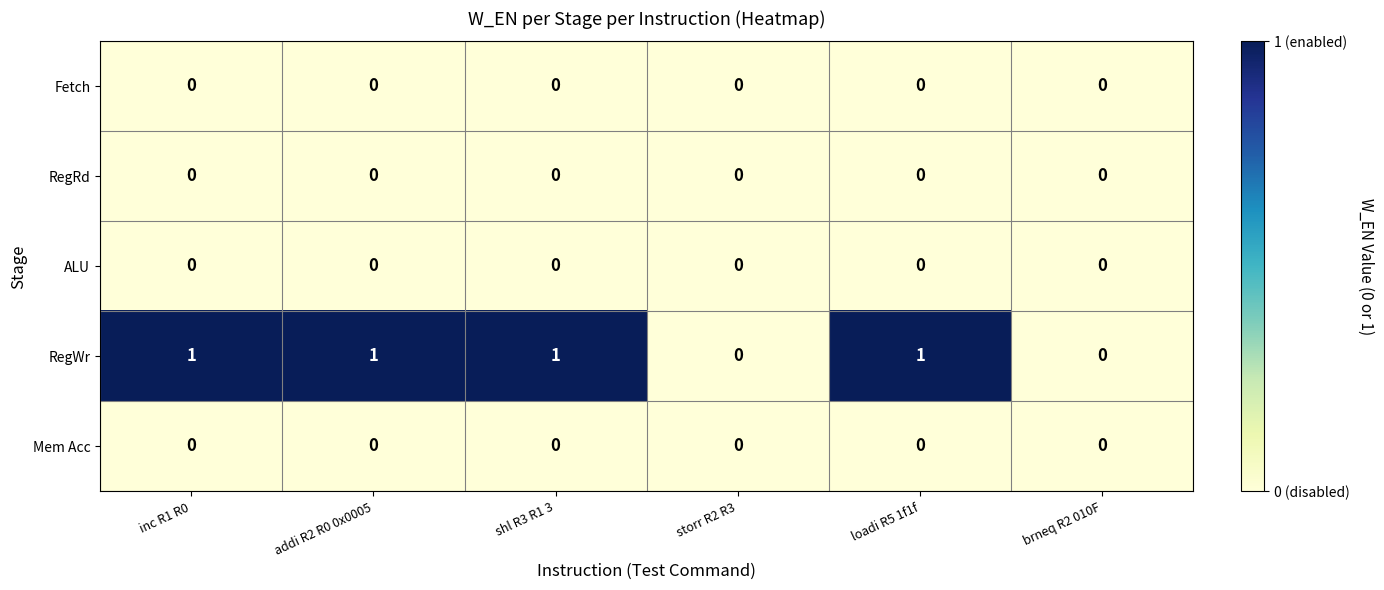

How many RegWr values are between 0 and 1?

6